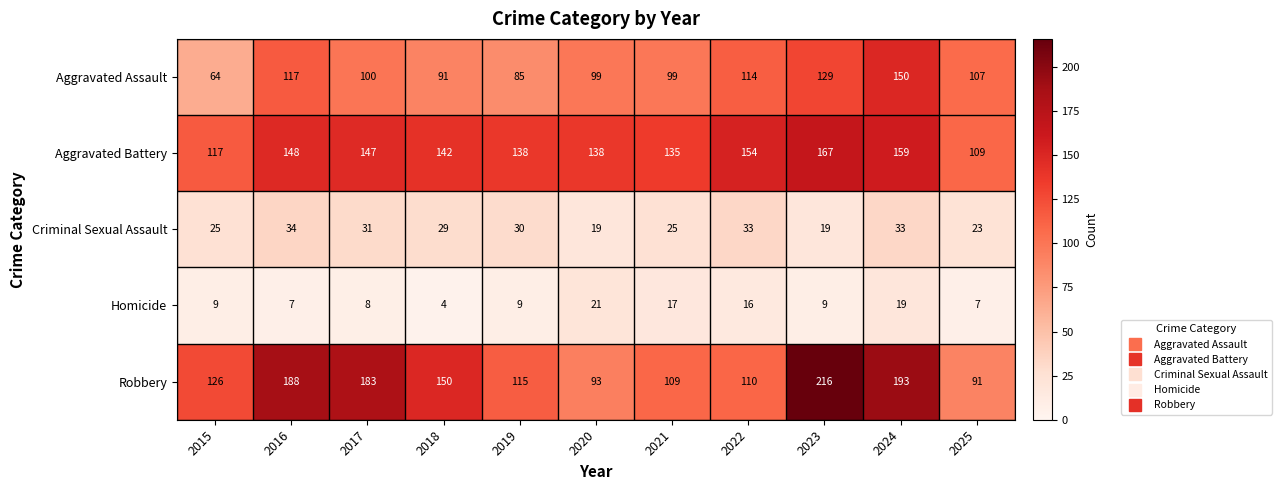

True or false: Aggravated Assault has a value of 117 at 2016.

True